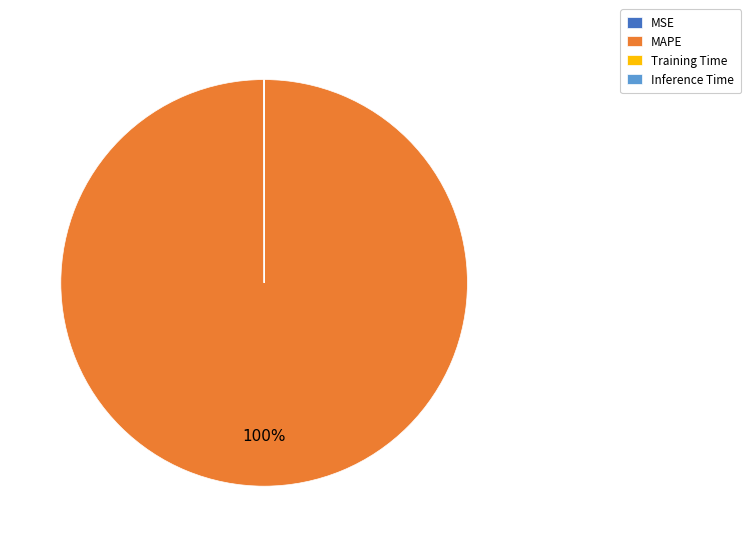

Which category accounts for the majority?

MAPE